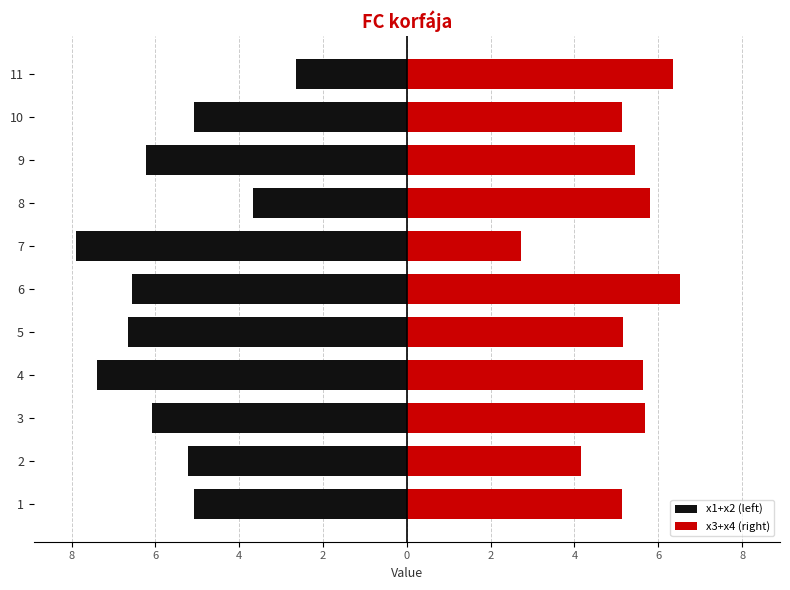

Reading left to right, list all the values displayed in this chart.

x1+x2 (left): -5.1	-5.2	-6.1	-7.4	-6.7	-6.6	-7.9	-3.7	-6.2	-5.1	-2.7
x3+x4 (right): 5.1	4.2	5.7	5.6	5.2	6.5	2.7	5.8	5.4	5.1	6.4